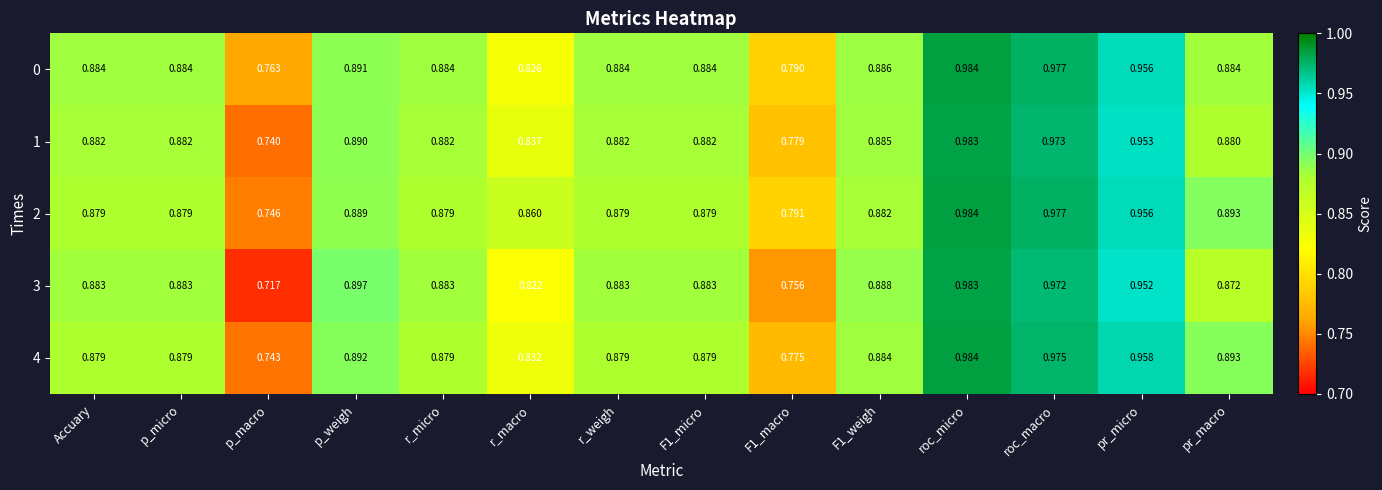

Count the number of data series in this chart.

5